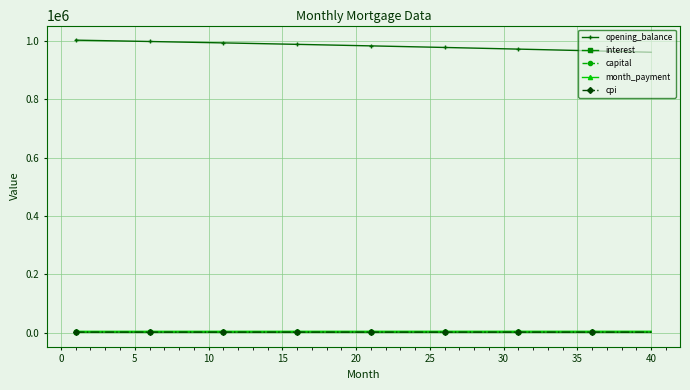

How many data points in opening_balance are above 983550?

20